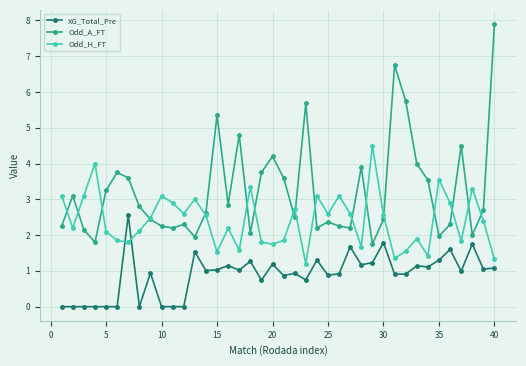

What is the maximum value shown in the chart?

7.9